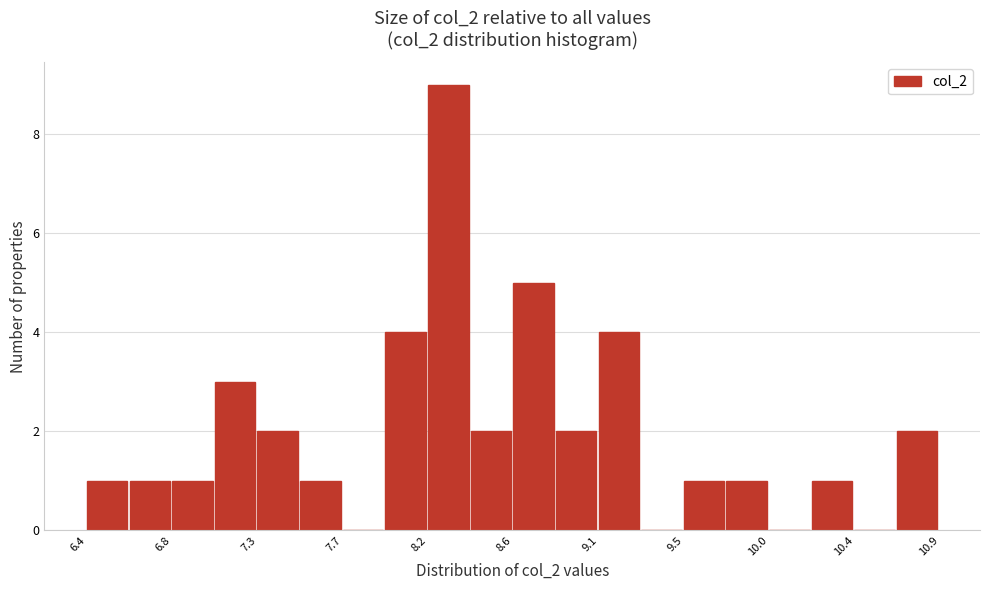

Reading left to right, transcribe this chart: for each bar, give the range it covers on the x-axis and its height. Neither the bar edges nor the heights are printed on the chart, so give them approximately, as read against the axes.

6.35 to 6.60: 1
6.60 to 6.80: 1
6.80 to 7.05: 1
7.05 to 7.25: 3
7.25 to 7.50: 2
7.50 to 7.70: 1
7.70 to 7.95: 0
7.95 to 8.15: 4
8.15 to 8.40: 9
8.40 to 8.60: 2
8.60 to 8.85: 5
8.85 to 9.05: 2
9.05 to 9.30: 4
9.30 to 9.50: 0
9.50 to 9.75: 1
9.75 to 9.95: 1
9.95 to 10.20: 0
10.20 to 10.40: 1
10.40 to 10.65: 0
10.65 to 10.85: 2